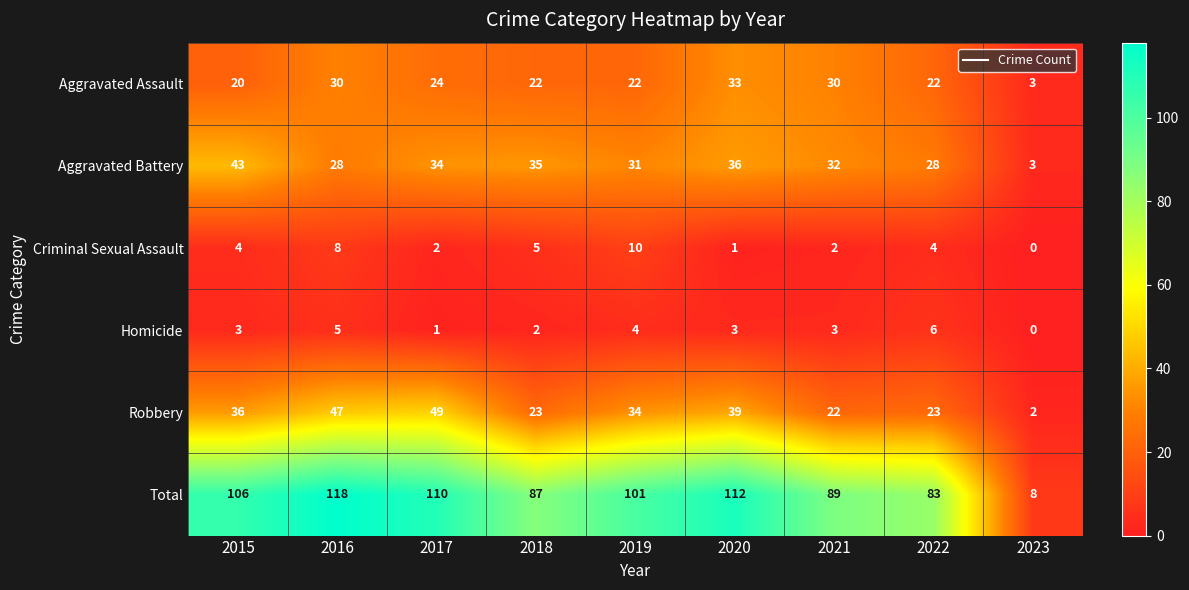

What is the total value across all series at 2022?

166